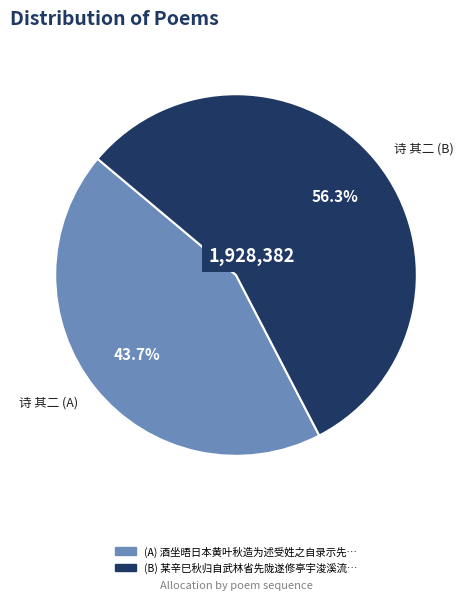

Rank the categories by value from highest to lowest.

诗 其二 (B), 诗 其二 (A)